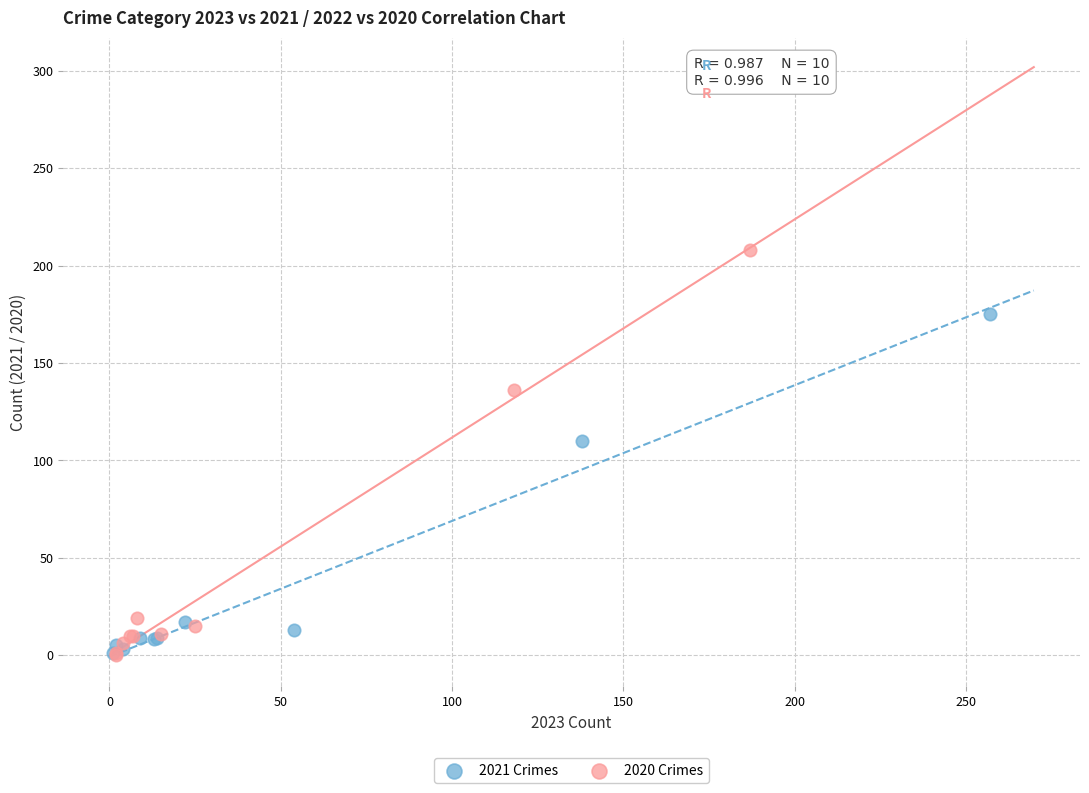

What are all the series names shown in the legend?

2021 Crimes, 2020 Crimes